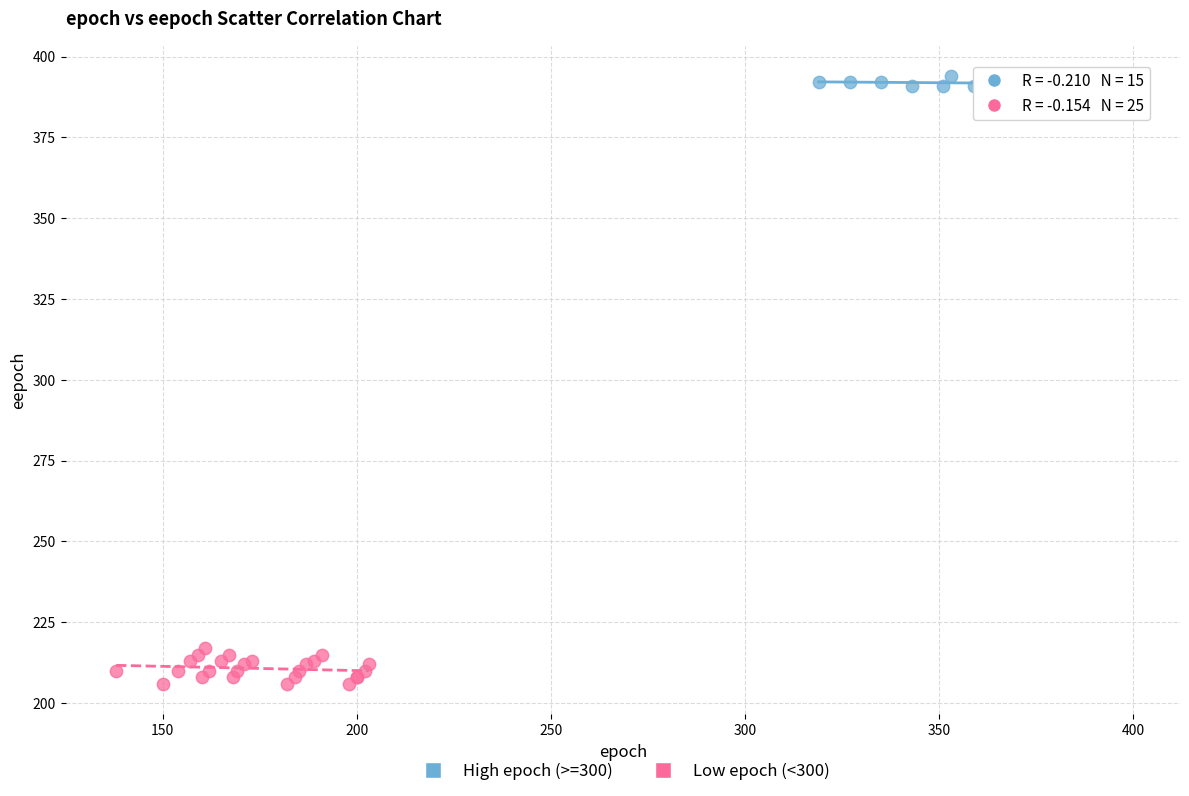

Which series reaches the maximum Y coordinate?

High epoch (>=300)